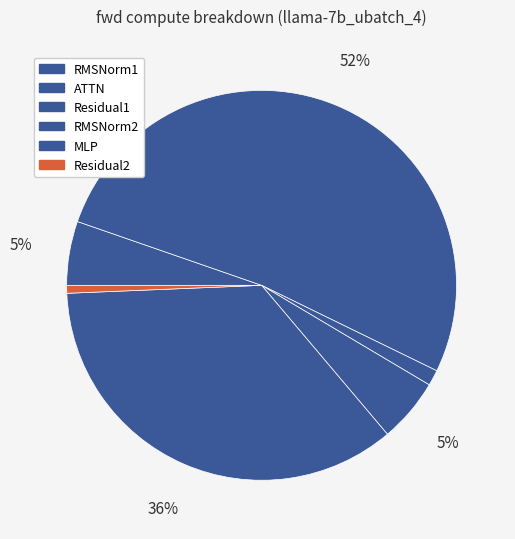

How many slices are in this pie chart?

6